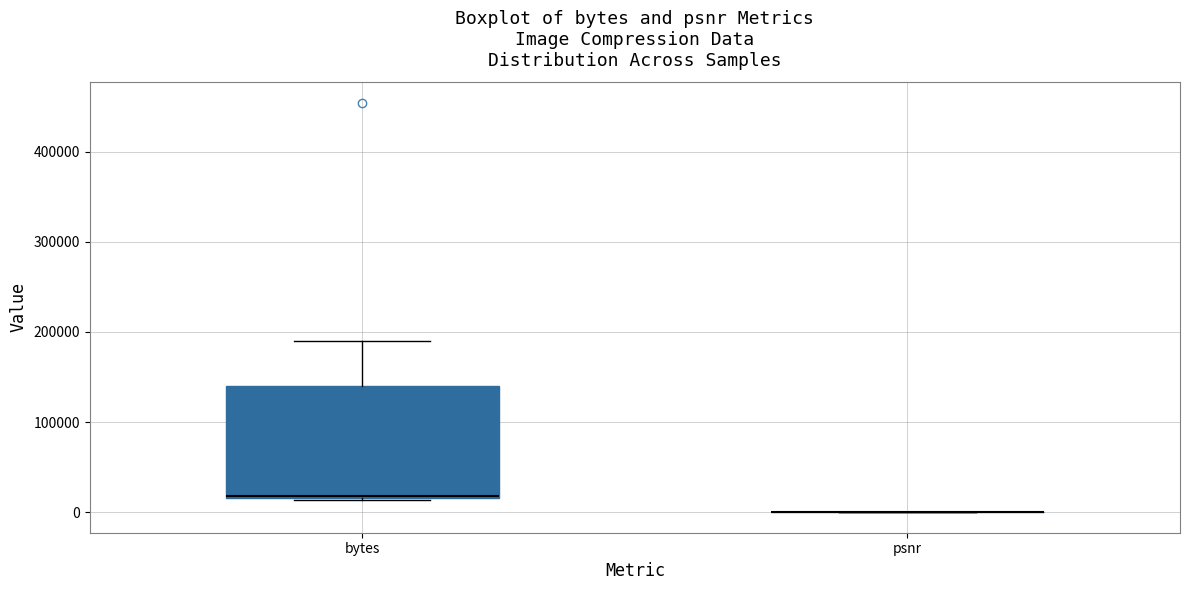

Reading left to right, transcribe this box plot: for each box, give where its median line is, the range the box spans, and where its two whiskers end, as read against the y-axis. The values are not printed on the chart, so give them approximately, as read against the axis.

bytes: median 20000, box 20000 to 140000, whiskers 10000 to 190000
psnr: box collapsed to a line at 0, whiskers 0 to 0